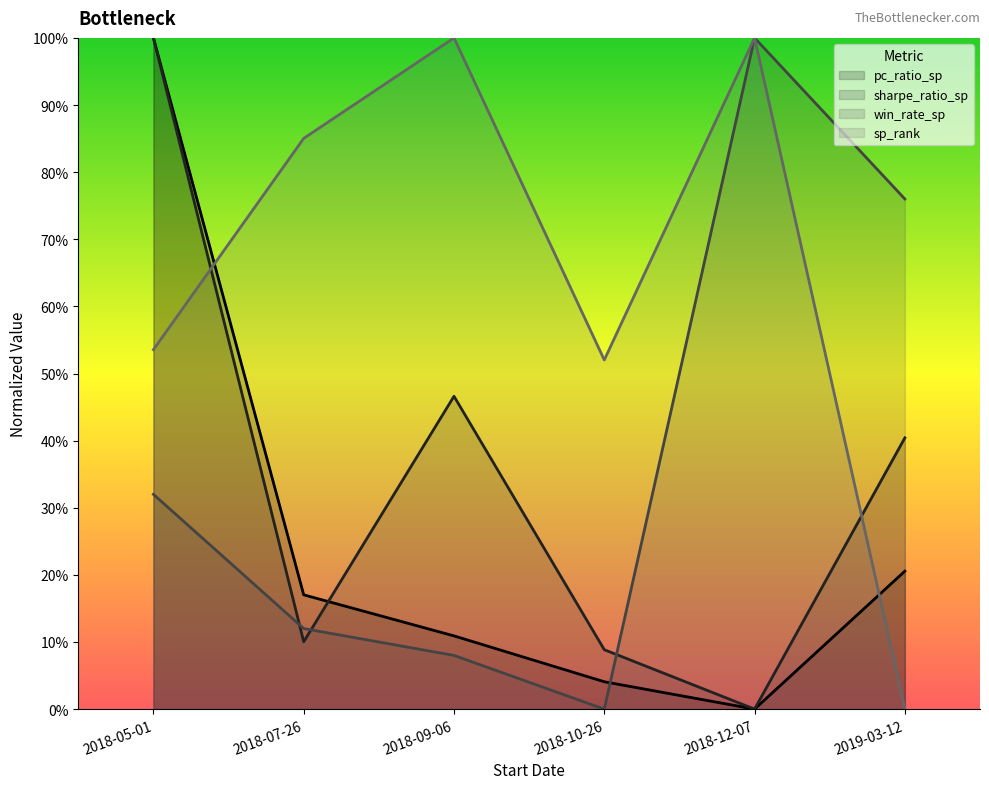

What is the label of the 1st point from the left?

2018-05-01